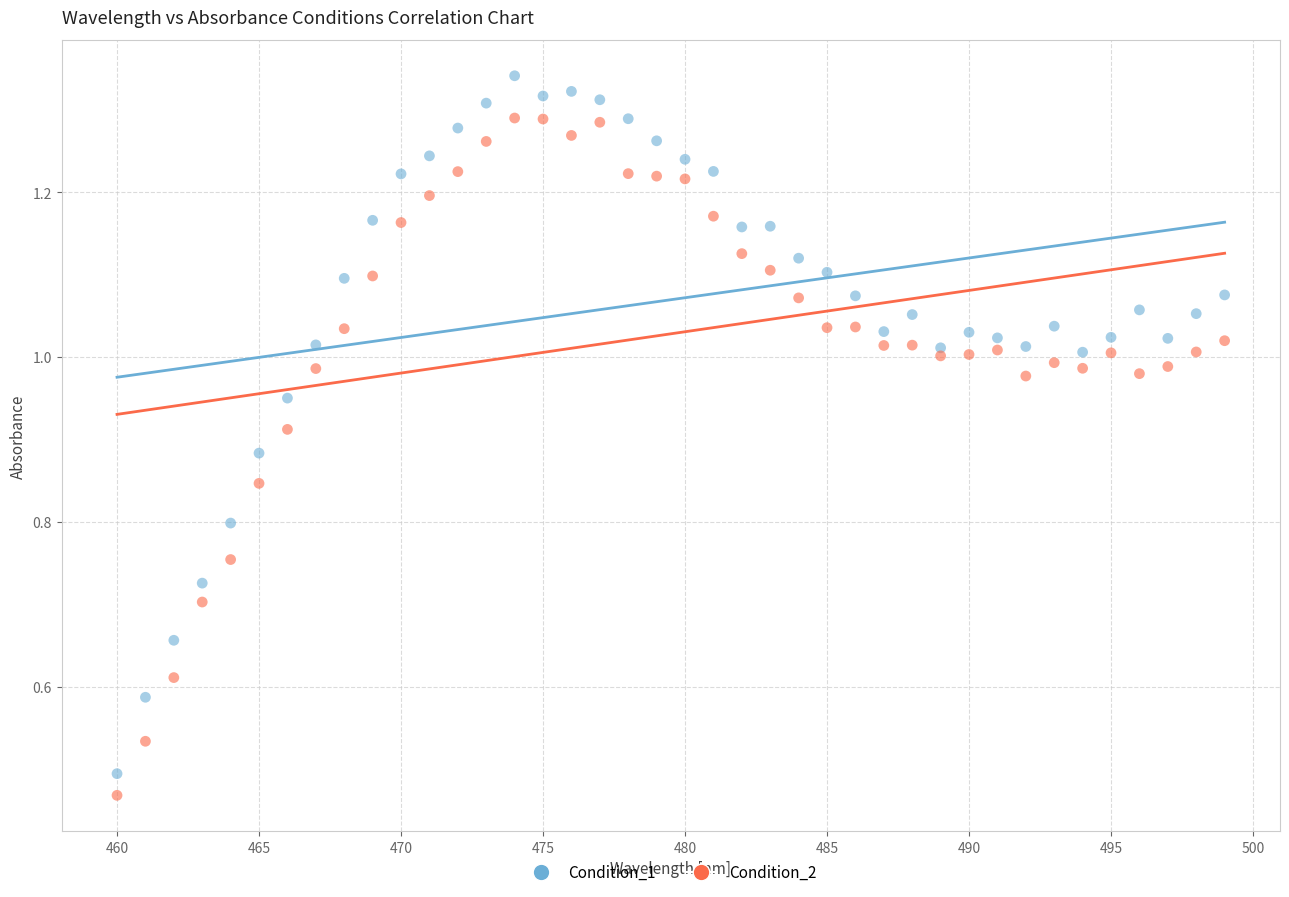

Which series has the largest Y range (max minus min)?

Condition_1